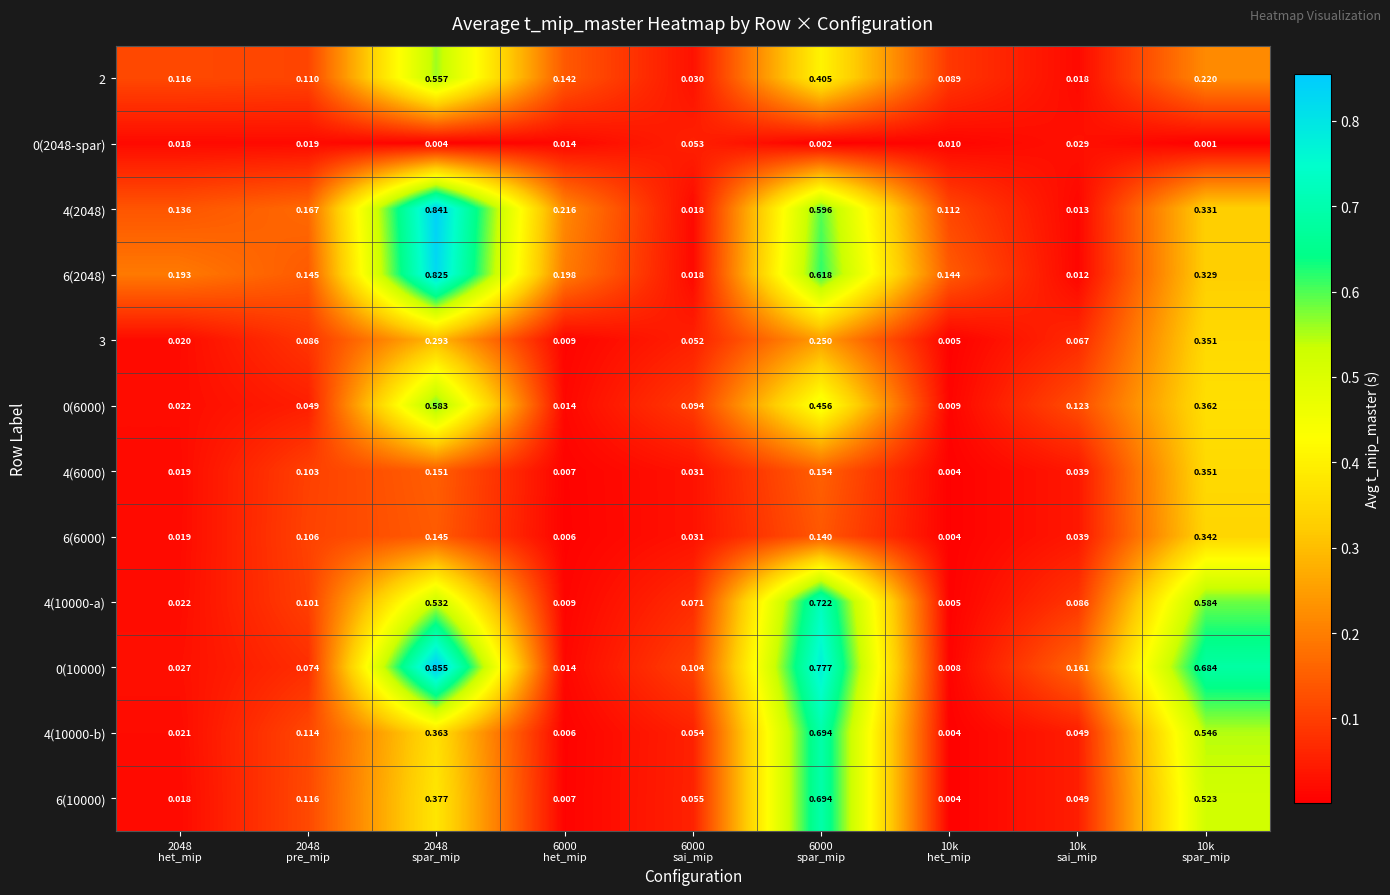

Which series has the largest total across all categories?

0(10000)